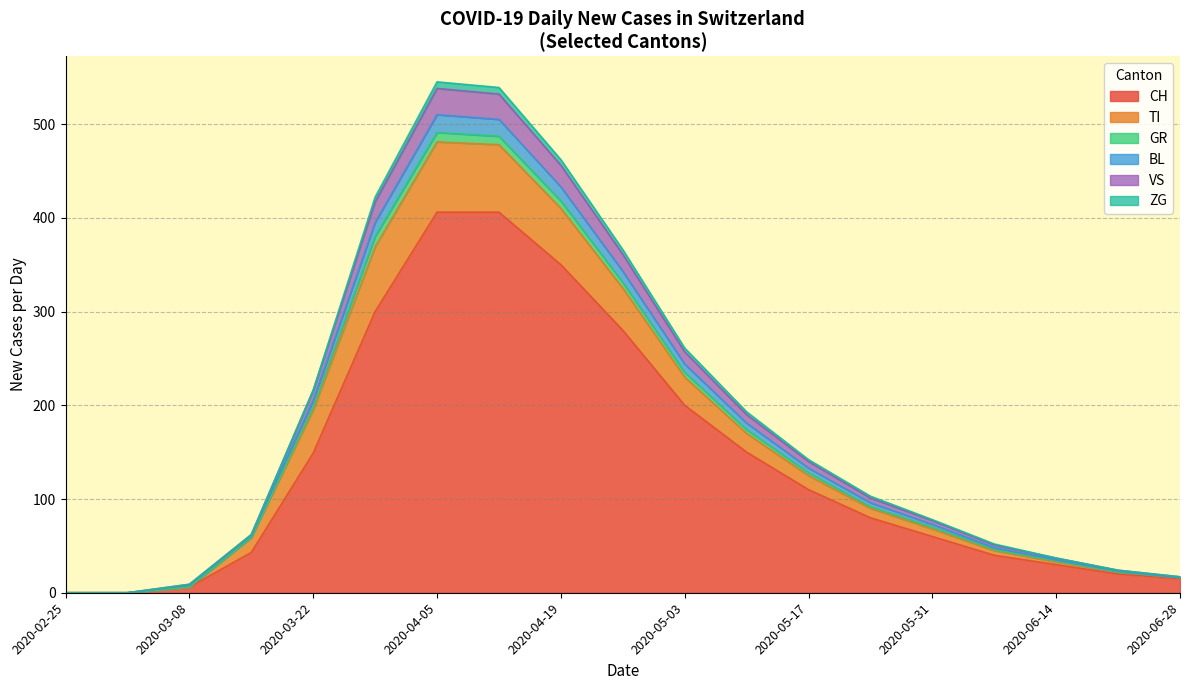

Which has a higher value, 2020-03-22 or 2020-05-10?

2020-05-10